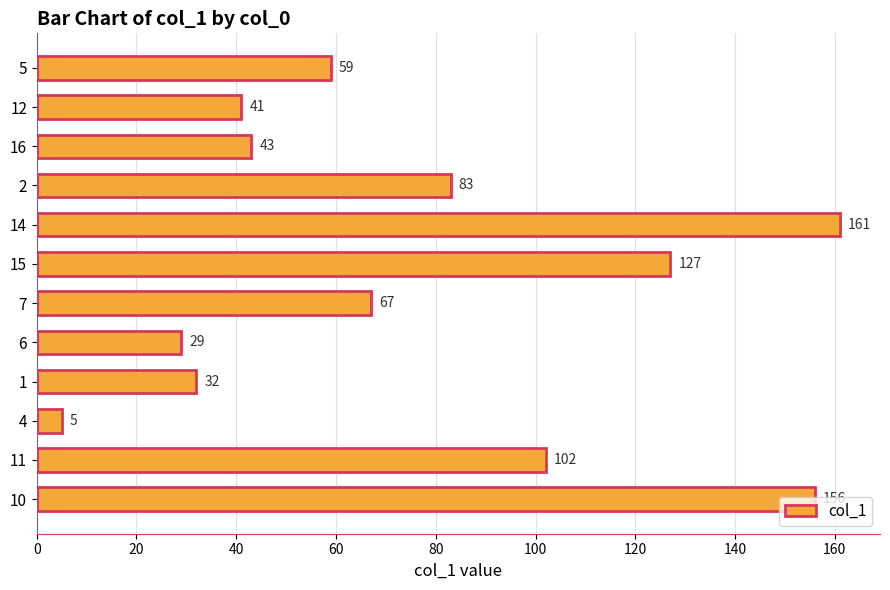

Rank the categories by value from highest to lowest.

14, 10, 15, 11, 2, 7, 5, 16, 12, 1, 6, 4